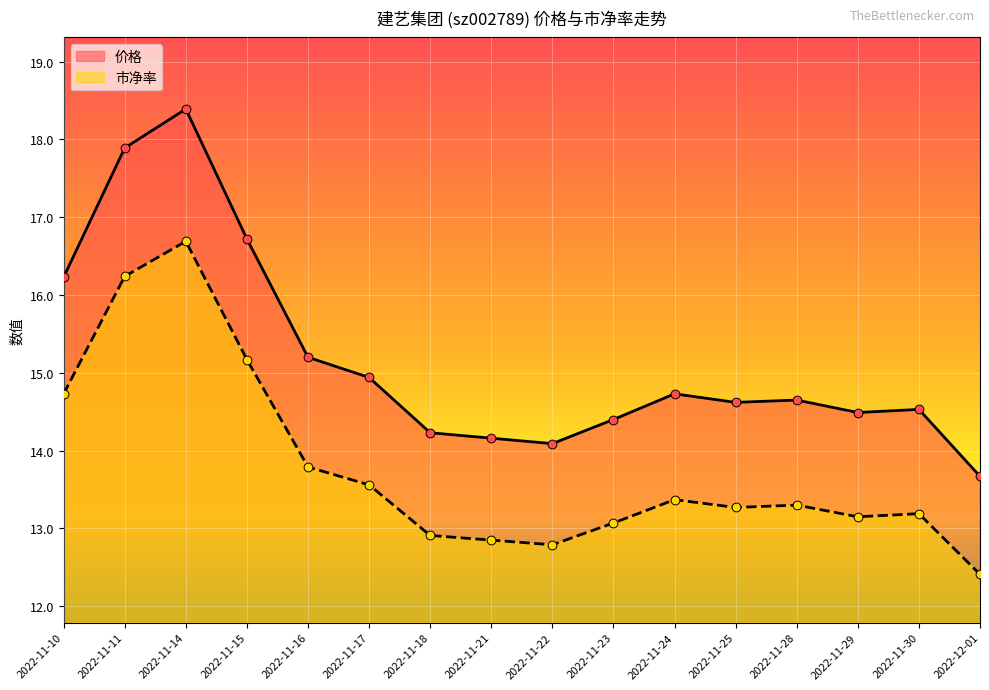

Which series reaches the minimum Y coordinate?

市净率